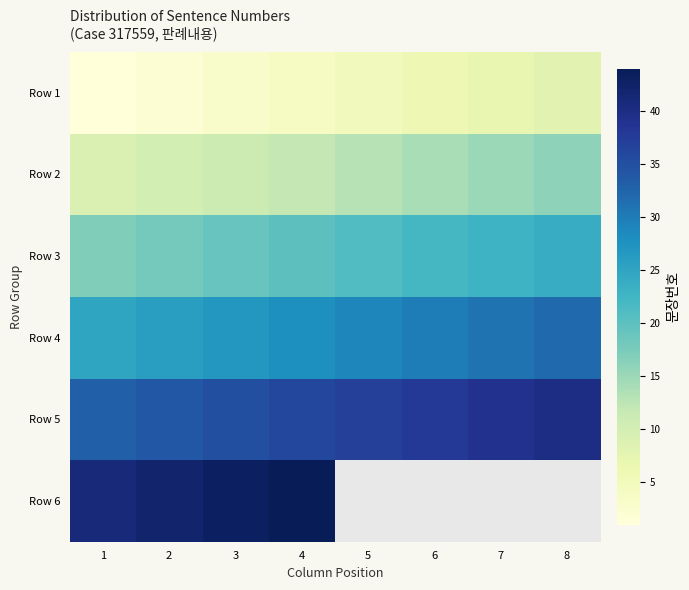

Is it true that Row 1 equals 0.4 at 1?

False